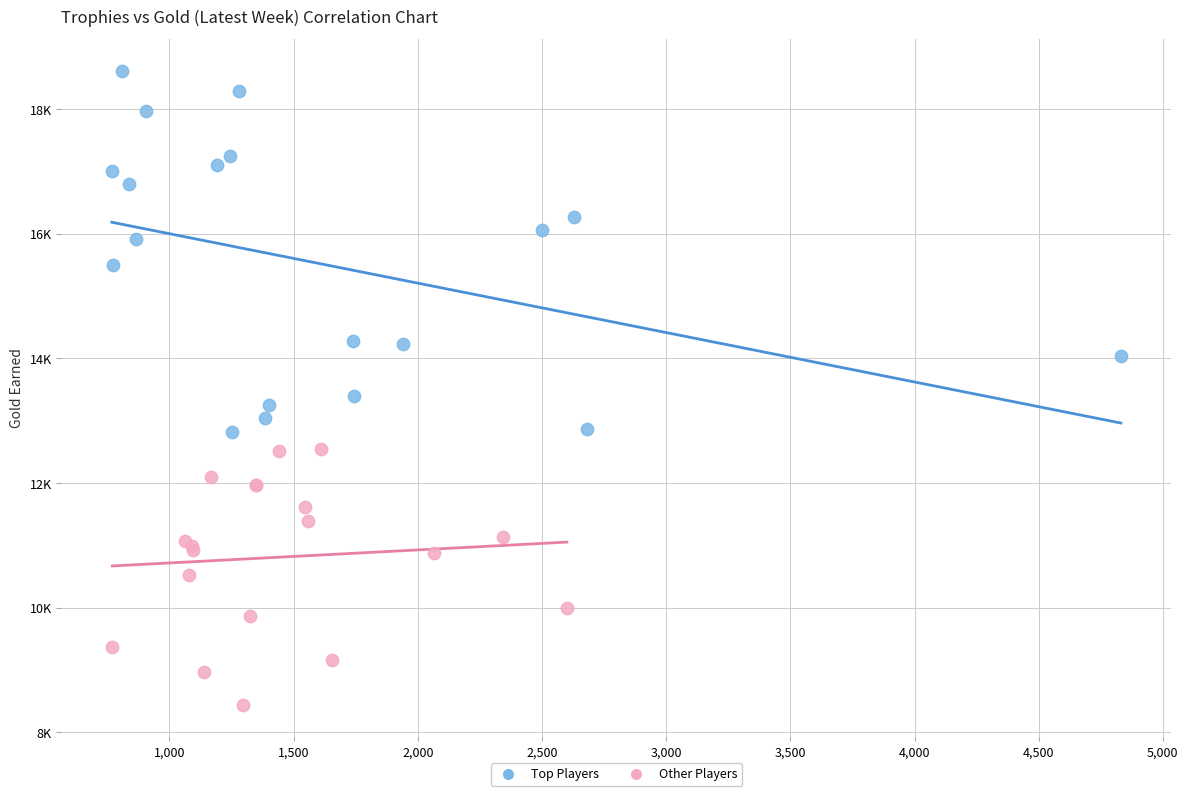

What are all the series names shown in the legend?

Top Players, Other Players